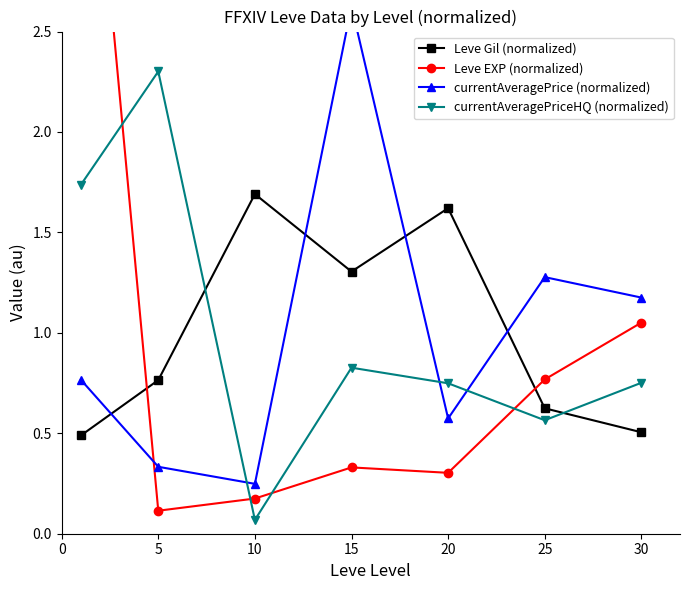

Which series has the largest total across all categories?

Leve EXP (normalized)